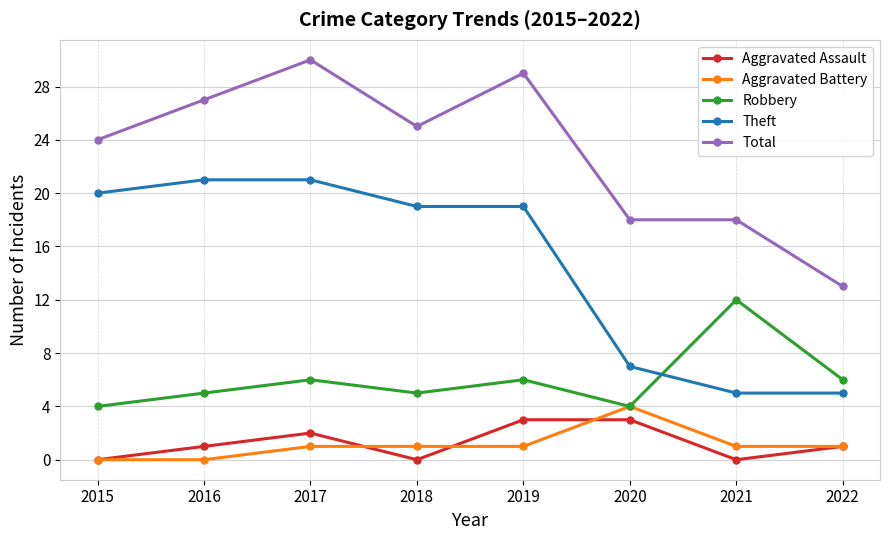

Which category has the highest value in the Robbery series?

2021